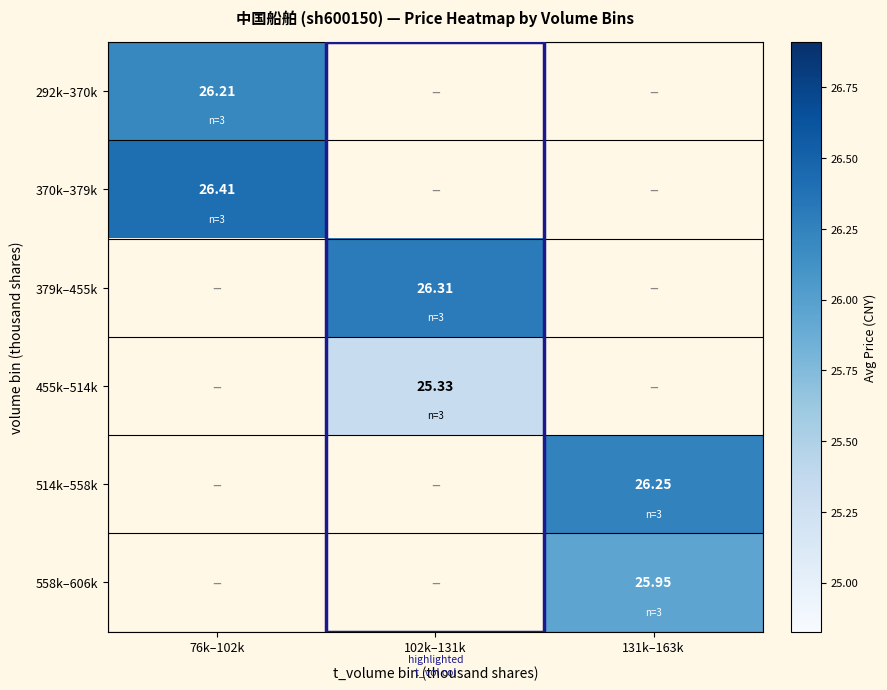

Is the value of 514k–558k at 131k–163k greater than the value of 455k–514k at 76k–102k?

No